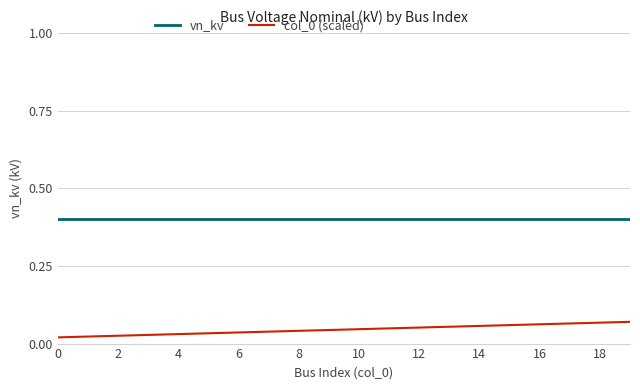

What is the maximum value shown in the chart?

0.4